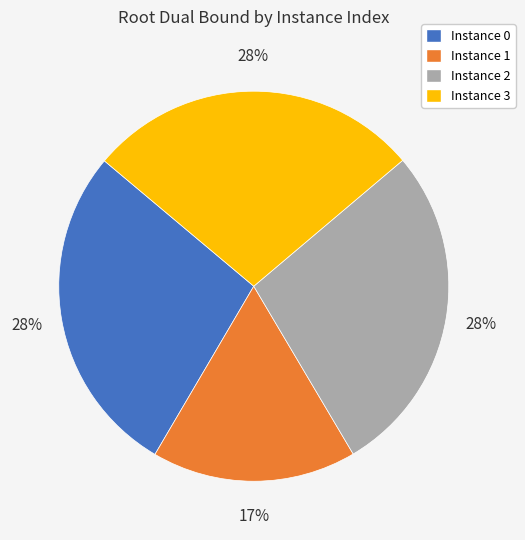

How many segments does this pie chart have?

4